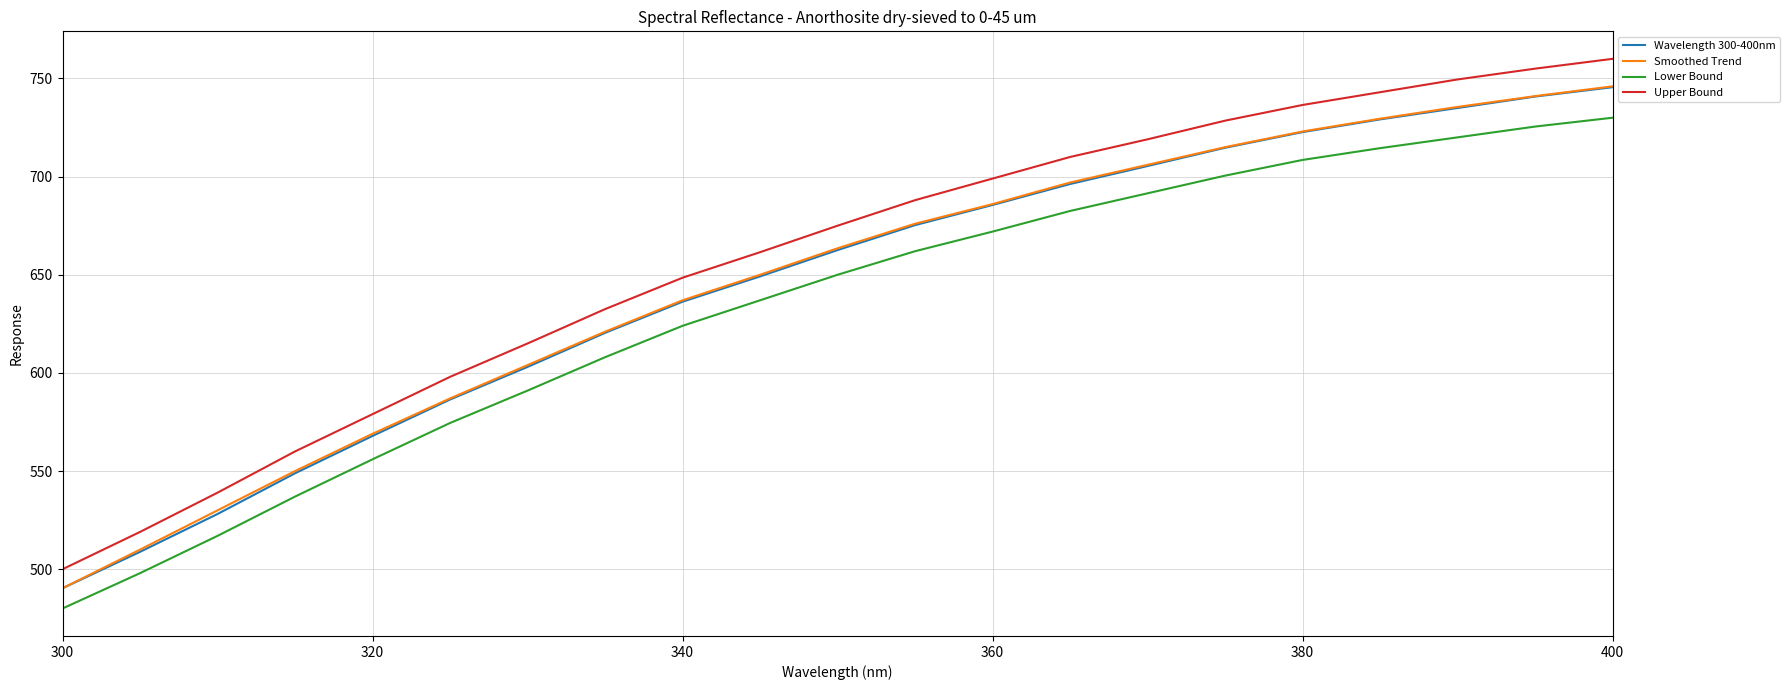

What is the maximum value shown in the chart?

760.0